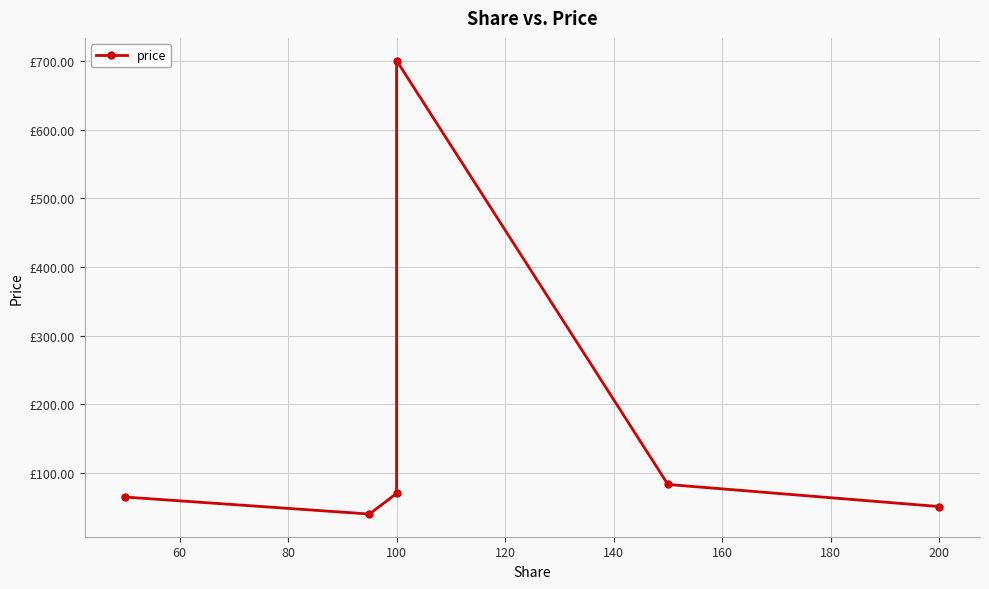

What is the change in value from 60 to 100?

+660.1